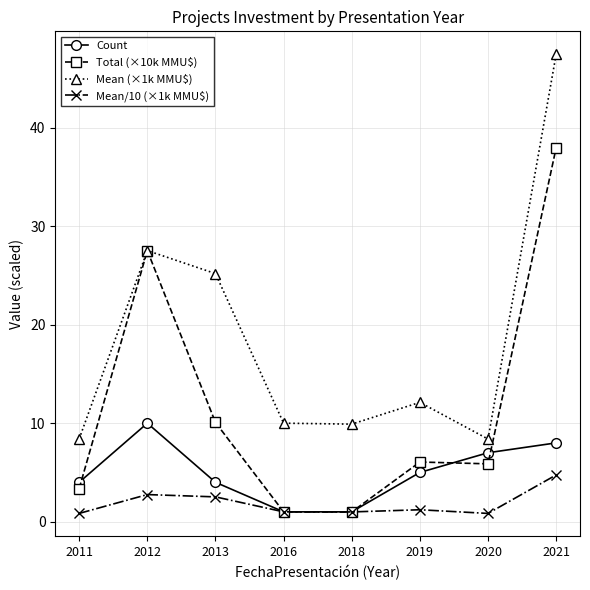

True or false: Count has more than 0 points higher than both neighbors.

True